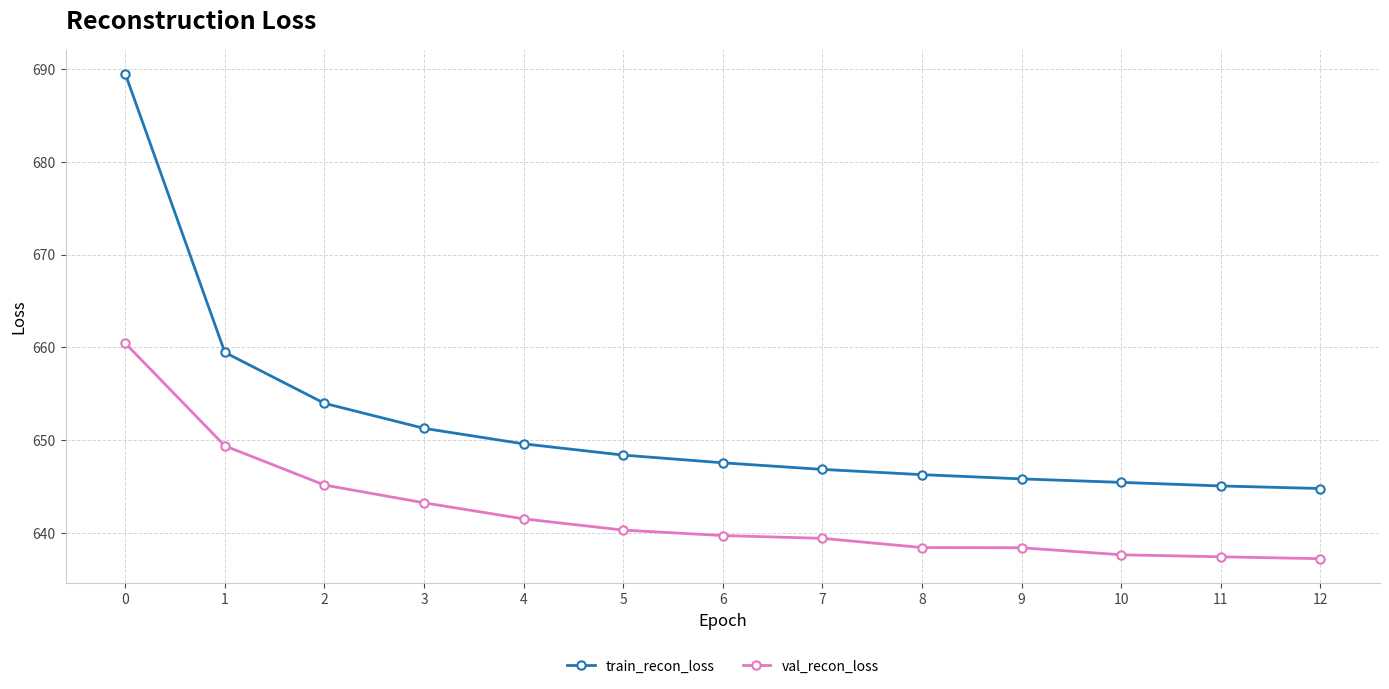

What is the maximum value for train_recon_loss?

689.5